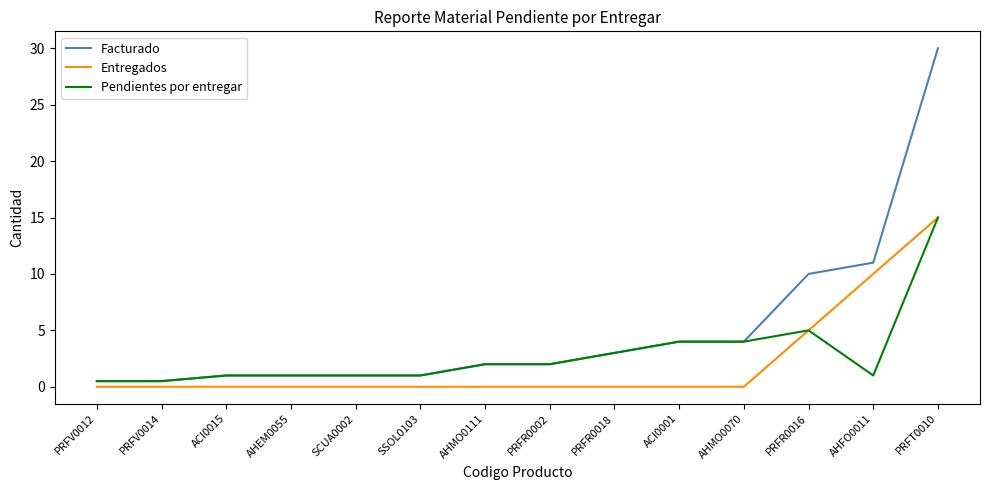

Where is Entregados nearest to the value 7?

PRFR0016